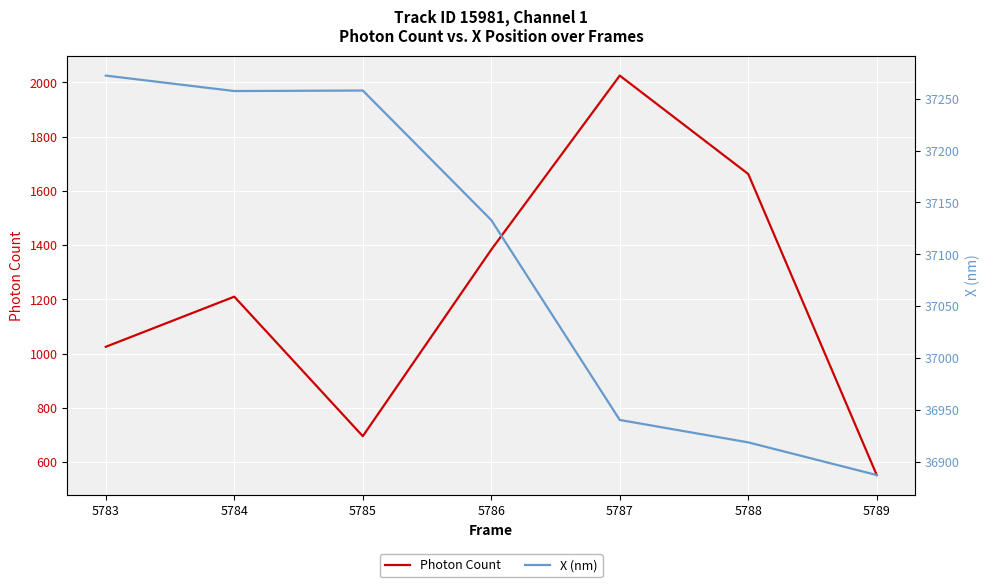

Rank the series by their average value, from highest to lowest.

X (nm), Photon Count